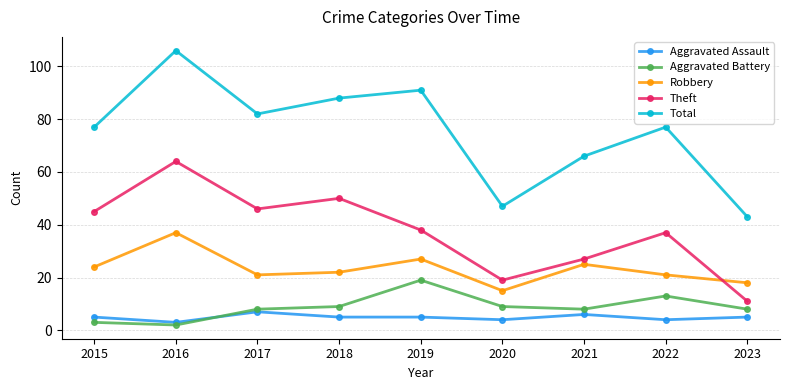

How many lines are shown in the chart?

5